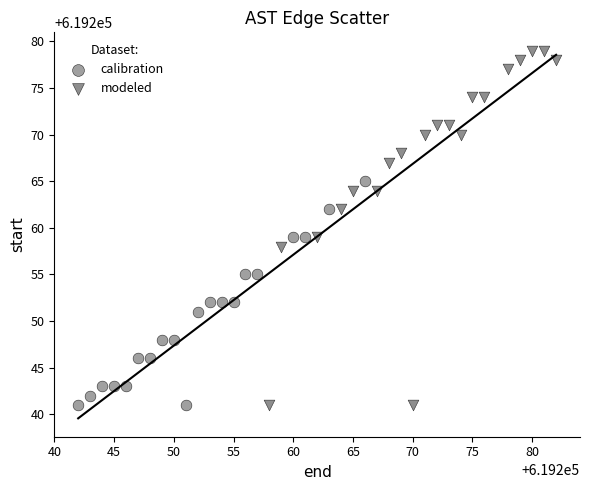

Which series has the largest Y range (max minus min)?

modeled